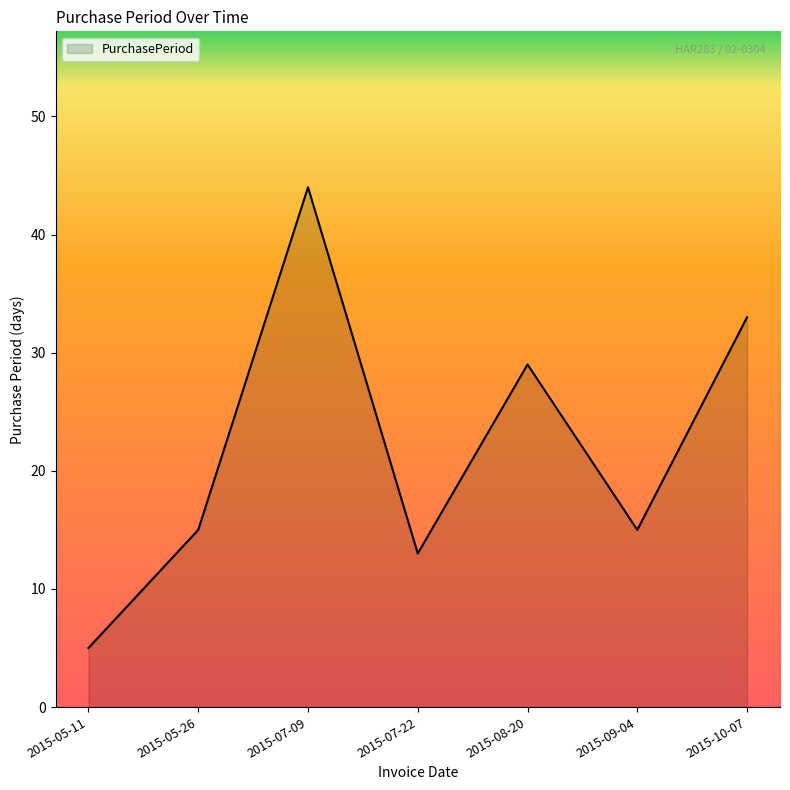

How many lines are shown in the chart?

1